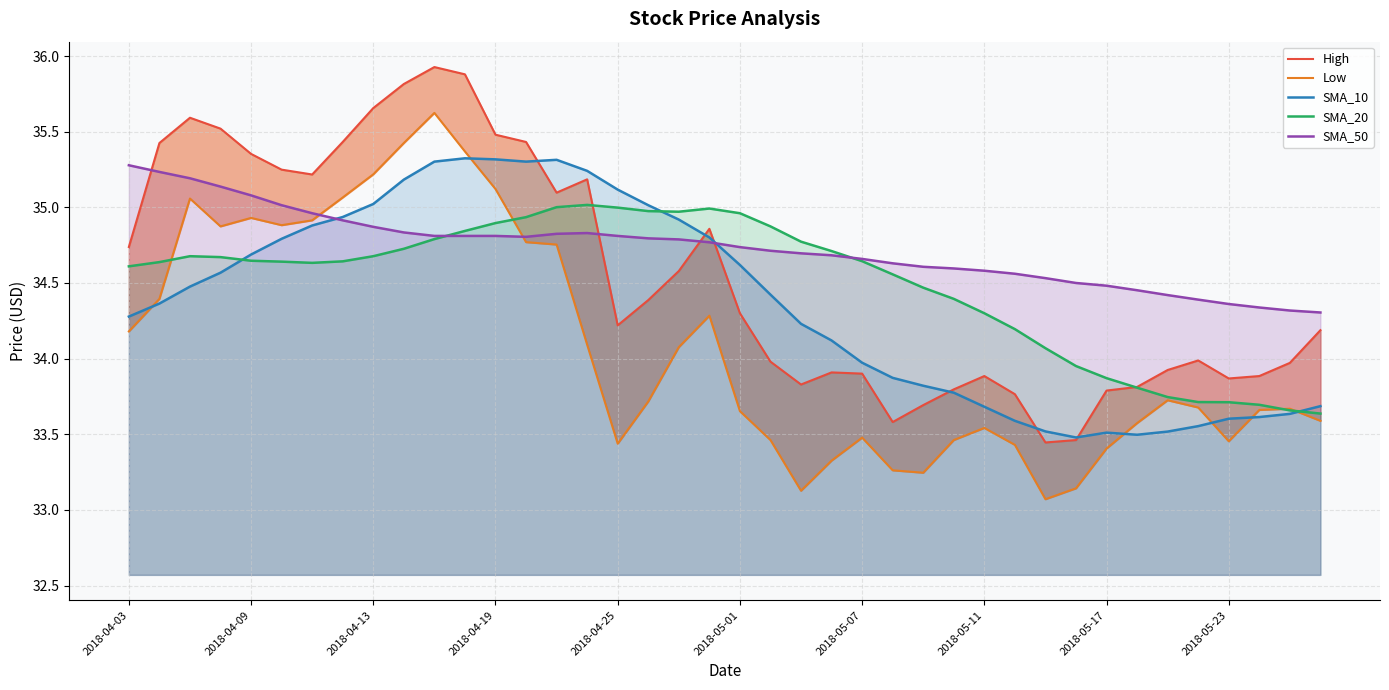

What is the difference between the maximum and second lowest values in the SMA_10 series?

1.8